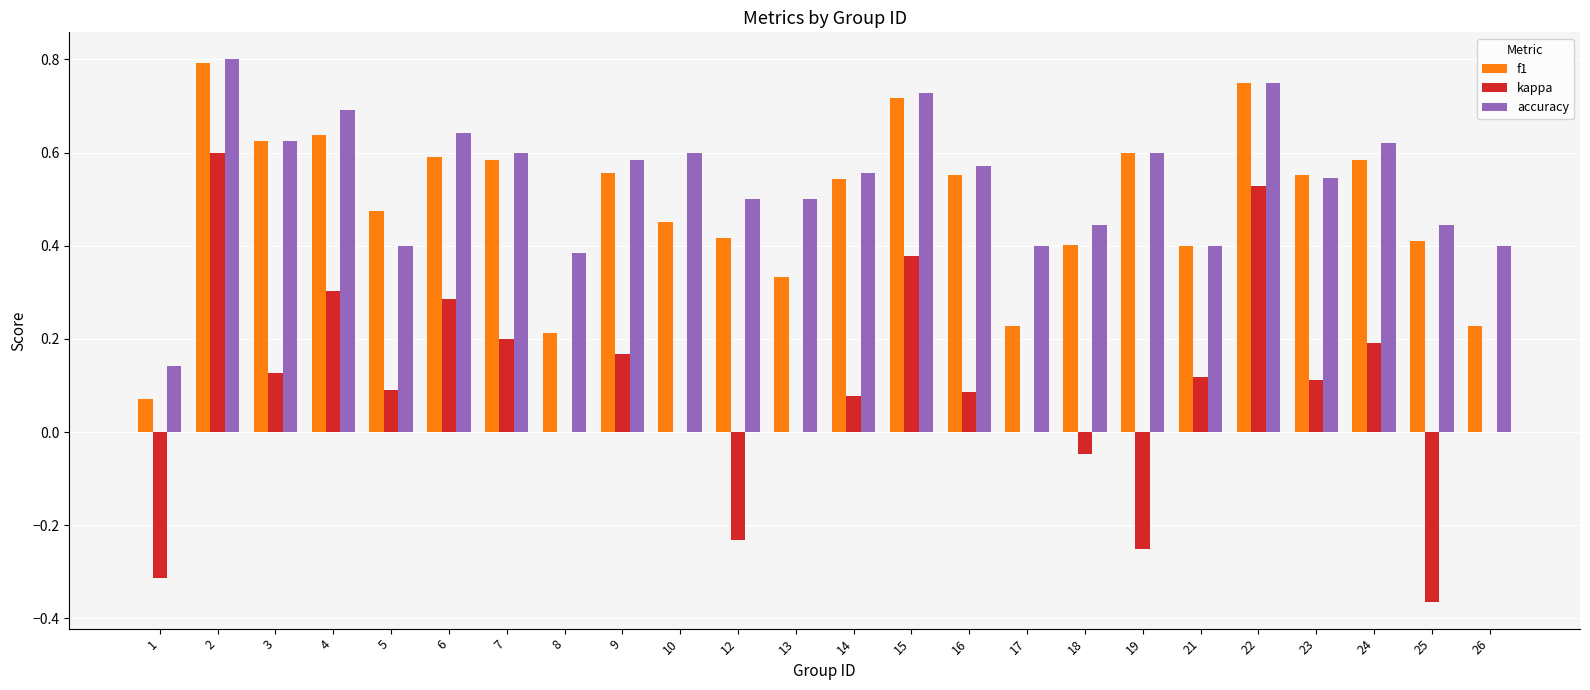

Between 12 and 14, which series saw the biggest shift?

kappa